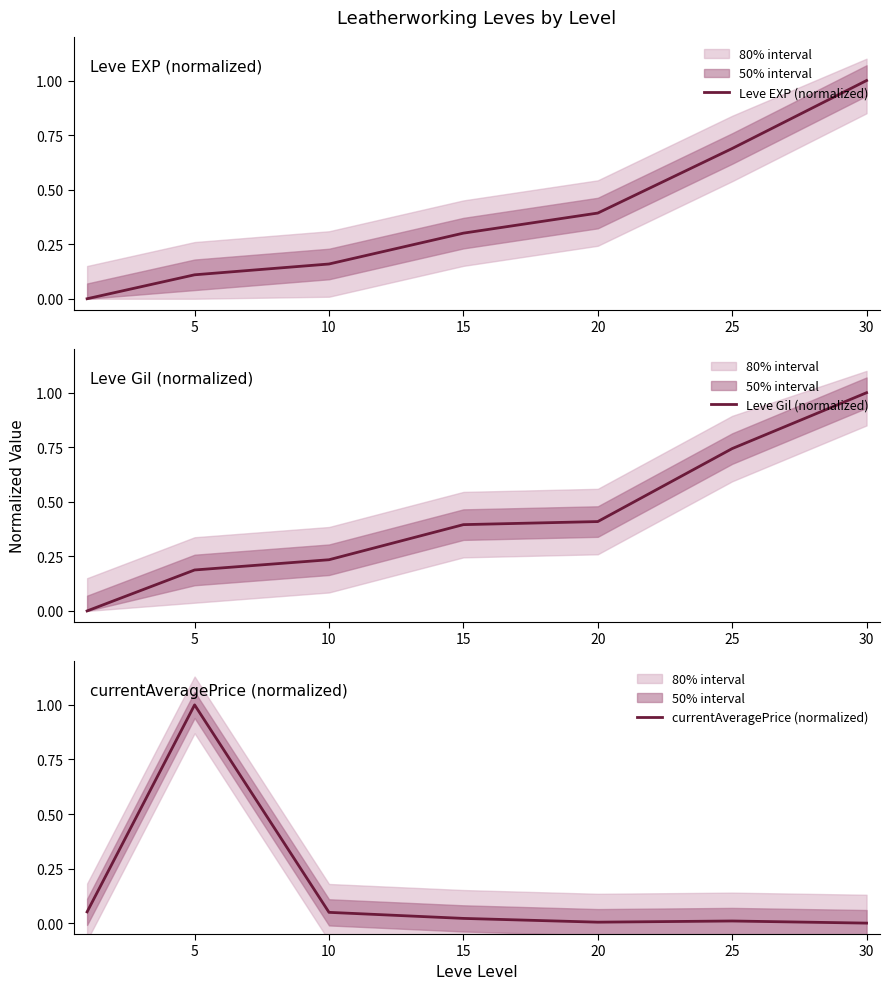

Reading left to right, extract all data points from this chart.

Leve EXP (normalized): 0=0.0	5=0.1	10=0.2	15=0.3	20=0.4	25=0.7	30=1.0
Leve Gil (normalized): 0=0.0	5=0.2	10=0.2	15=0.4	20=0.4	25=0.7	30=1.0
currentAveragePrice (normalized): 0=0.1	5=1.0	10=0.0	15=0.0	20=0.0	25=0.0	30=0.0